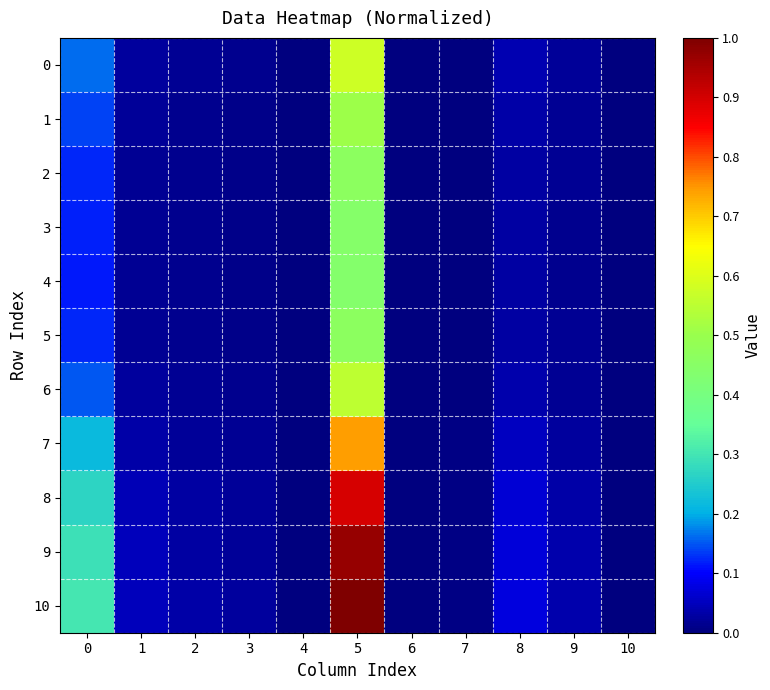

Reading right to left, extract all data points from this chart.

0: 10=0.0	9=0.0	8=0.0	7=0.0	6=0.0	5=0.6	4=0.0	3=0.0	2=0.0	1=0.0	0=0.2
1: 10=0.0	9=0.0	8=0.0	7=0.0	6=0.0	5=0.5	4=0.0	3=0.0	2=0.0	1=0.0	0=0.1
2: 10=0.0	9=0.0	8=0.0	7=0.0	6=0.0	5=0.5	4=0.0	3=0.0	2=0.0	1=0.0	0=0.1
3: 10=0.0	9=0.0	8=0.0	7=0.0	6=0.0	5=0.4	4=0.0	3=0.0	2=0.0	1=0.0	0=0.1
4: 10=0.0	9=0.0	8=0.0	7=0.0	6=0.0	5=0.4	4=0.0	3=0.0	2=0.0	1=0.0	0=0.1
5: 10=0.0	9=0.0	8=0.0	7=0.0	6=0.0	5=0.5	4=0.0	3=0.0	2=0.0	1=0.0	0=0.1
6: 10=0.0	9=0.0	8=0.0	7=0.0	6=0.0	5=0.6	4=0.0	3=0.0	2=0.0	1=0.0	0=0.2
7: 10=0.0	9=0.0	8=0.1	7=0.0	6=0.0	5=0.7	4=0.0	3=0.0	2=0.0	1=0.0	0=0.2
8: 10=0.0	9=0.0	8=0.1	7=0.0	6=0.0	5=0.9	4=0.0	3=0.0	2=0.0	1=0.0	0=0.3
9: 10=0.0	9=0.0	8=0.1	7=0.0	6=0.0	5=1.0	4=0.0	3=0.0	2=0.0	1=0.0	0=0.3
10: 10=0.0	9=0.0	8=0.1	7=0.0	6=0.0	5=1.0	4=0.0	3=0.0	2=0.0	1=0.0	0=0.3